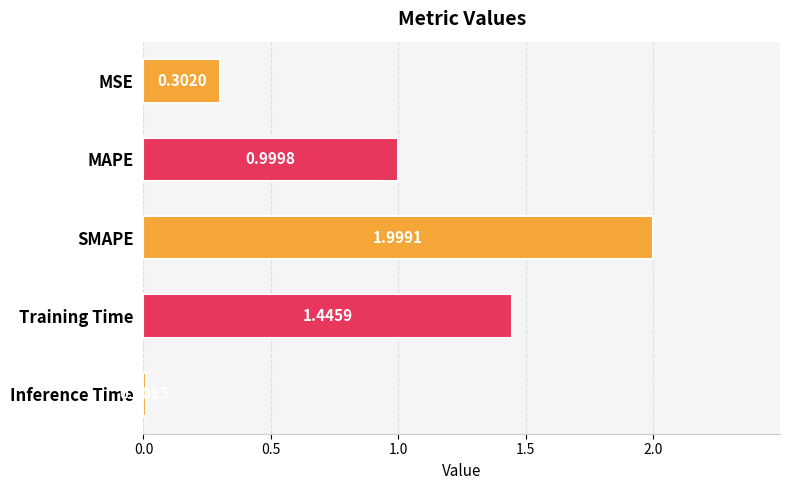

List the labels in order of value, smallest first.

Inference Time, MSE, MAPE, Training Time, SMAPE